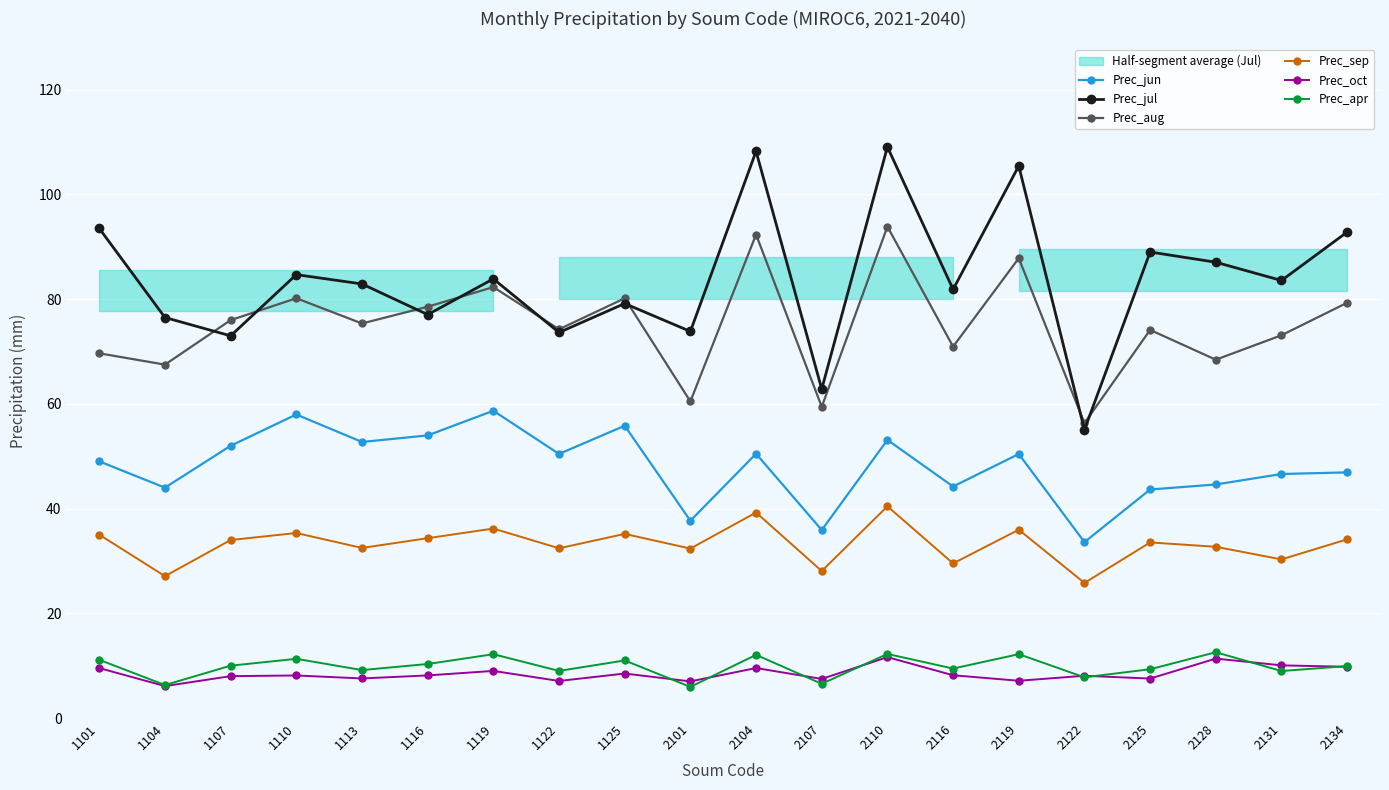

At 1104, list the series in order from largest to smallest.

Prec_jul, Prec_aug, Prec_jun, Prec_sep, Prec_apr, Prec_oct